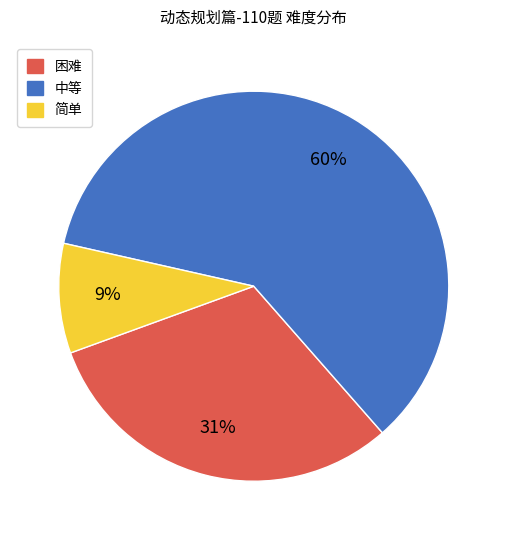

Which category has the smallest portion of the pie?

简单